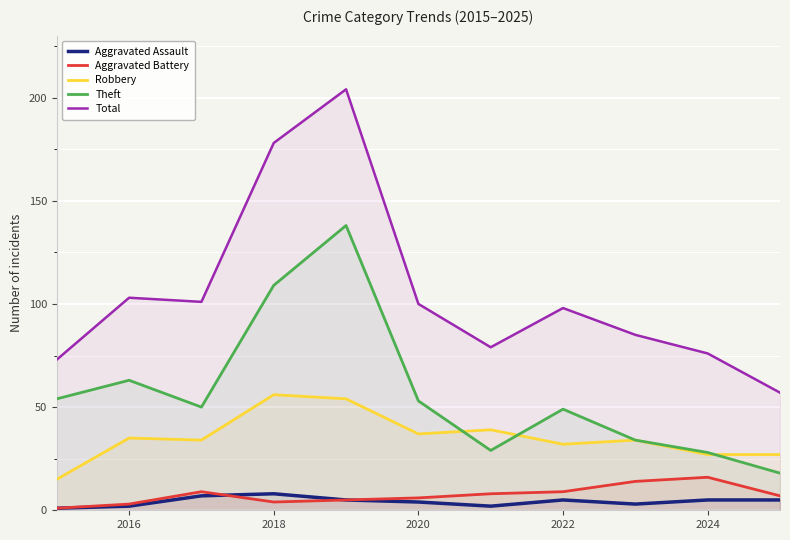

What is the lowest value of the Aggravated Assault series?

1